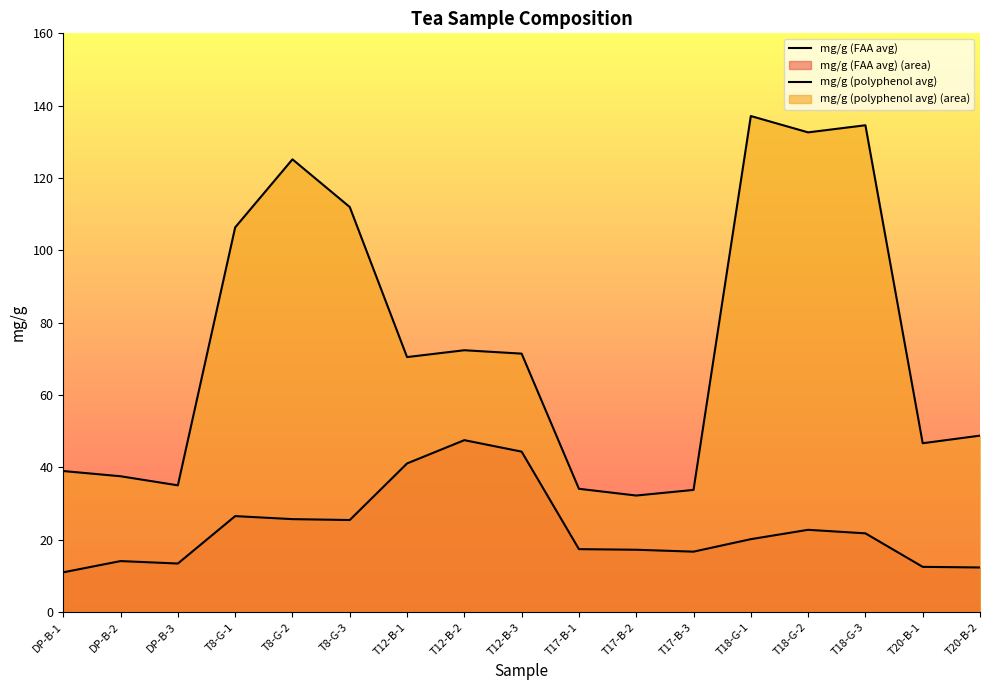

What is the label of the 13th point from the right?

T8-G-2